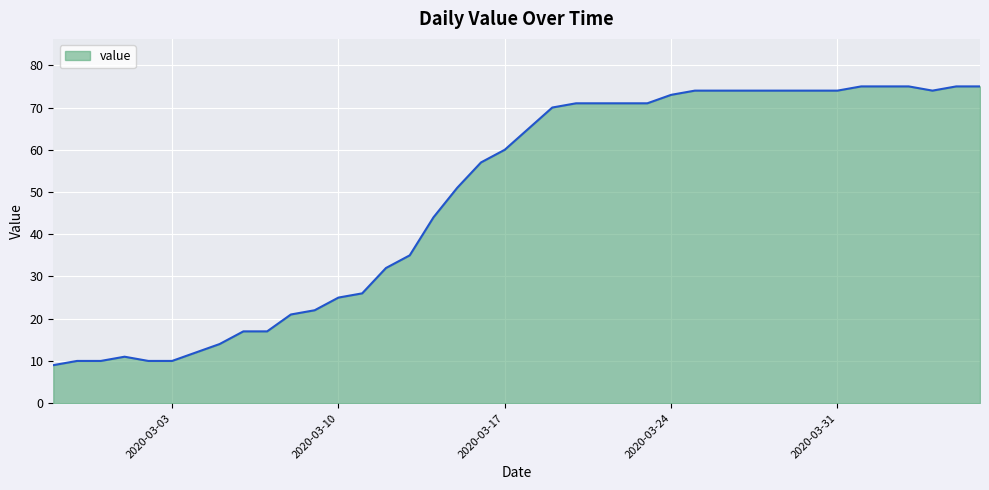

What is the greatest value displayed?

75